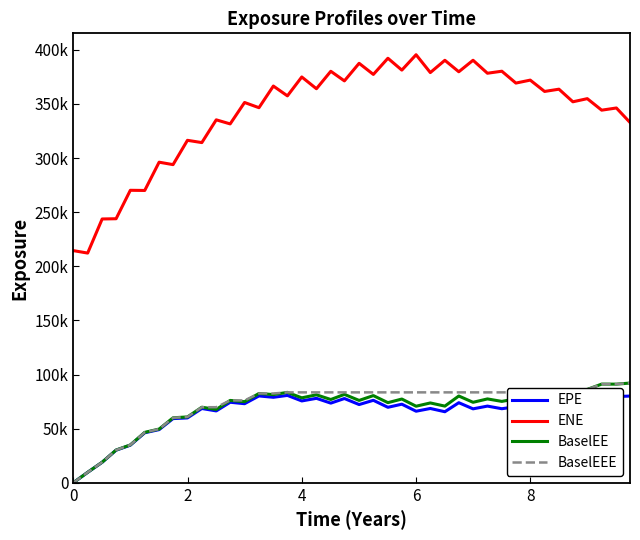

What are all the series names shown in the legend?

EPE, ENE, BaselEE, BaselEEE